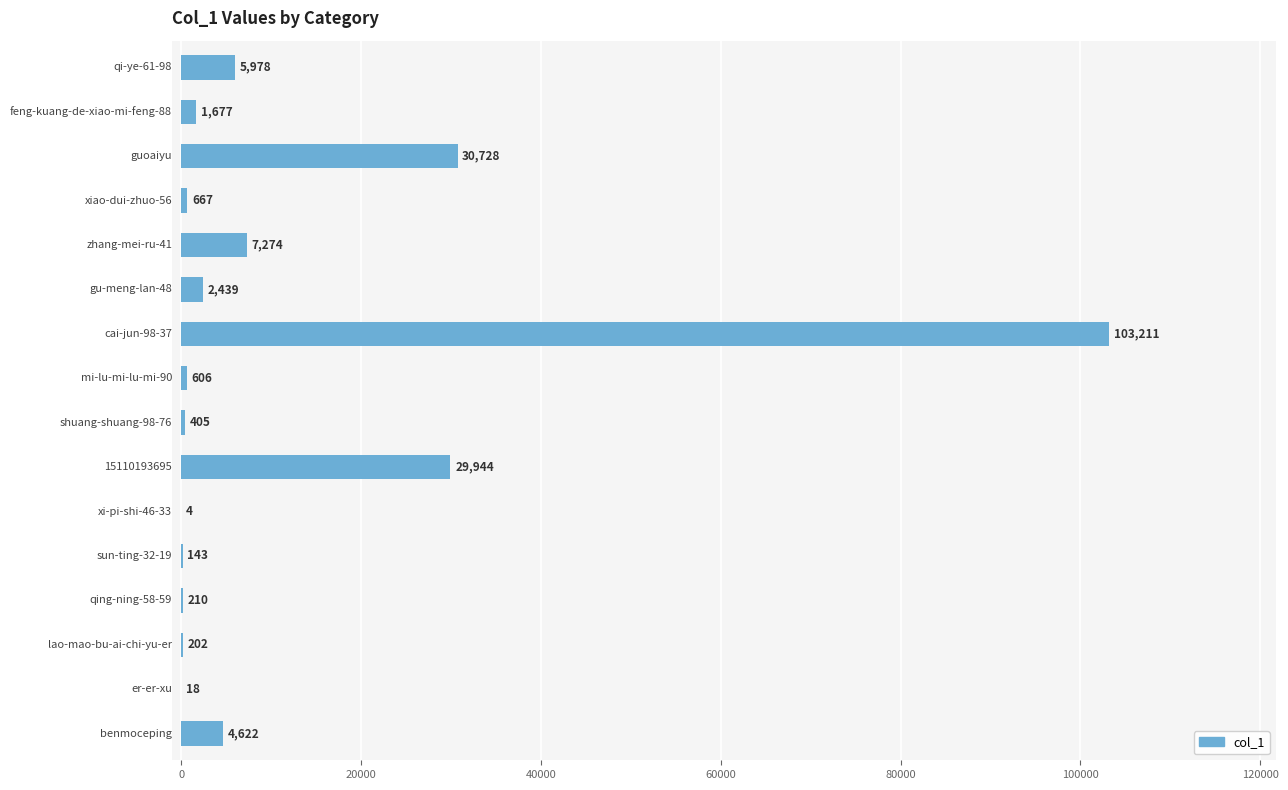

Count the number of data series in this chart.

1